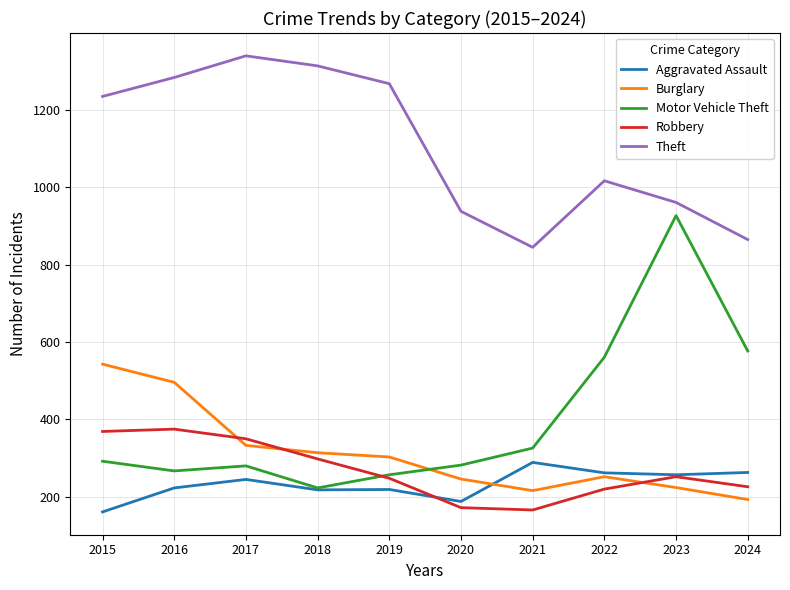

True or false: Burglary has a value of 497 at 2017.

False